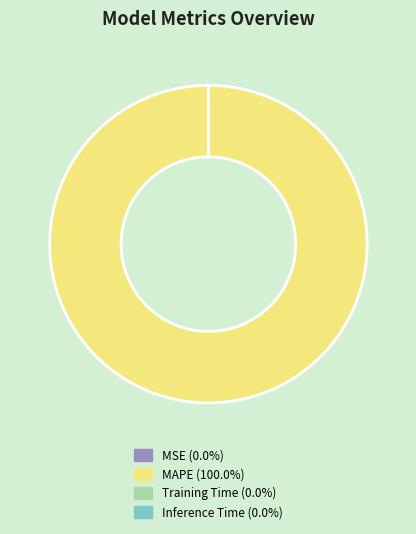

Is there a majority slice in this chart?

Yes